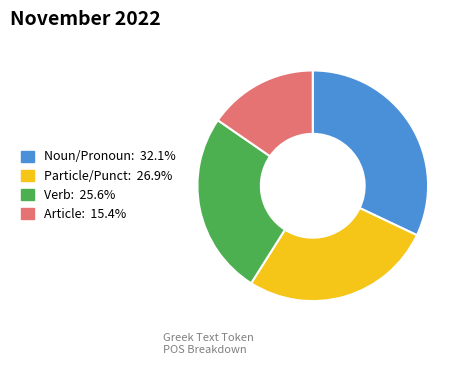

Is there a majority slice in this chart?

No